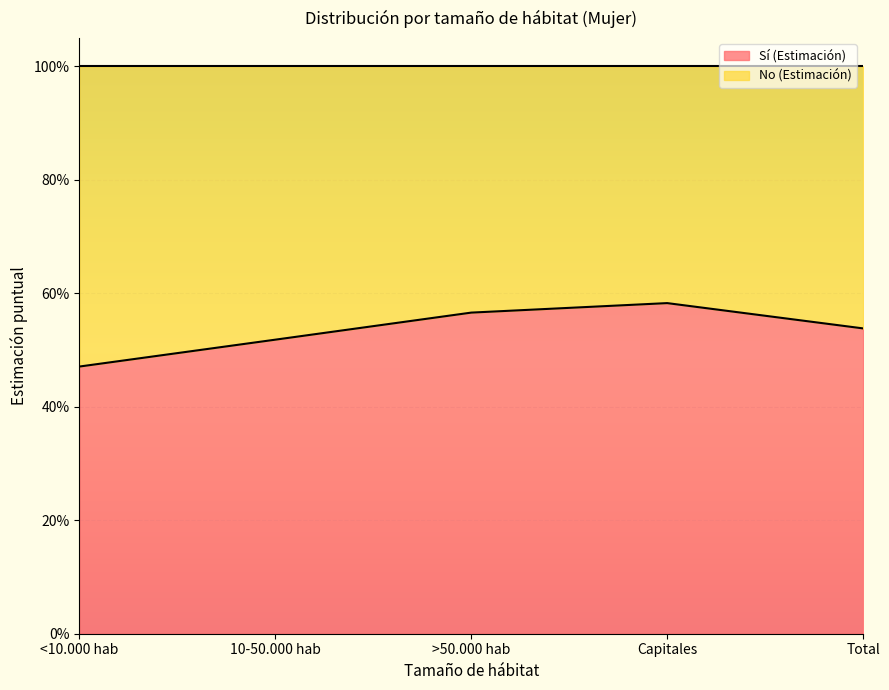

True or false: the data has more than 1 interior local peaks.

False